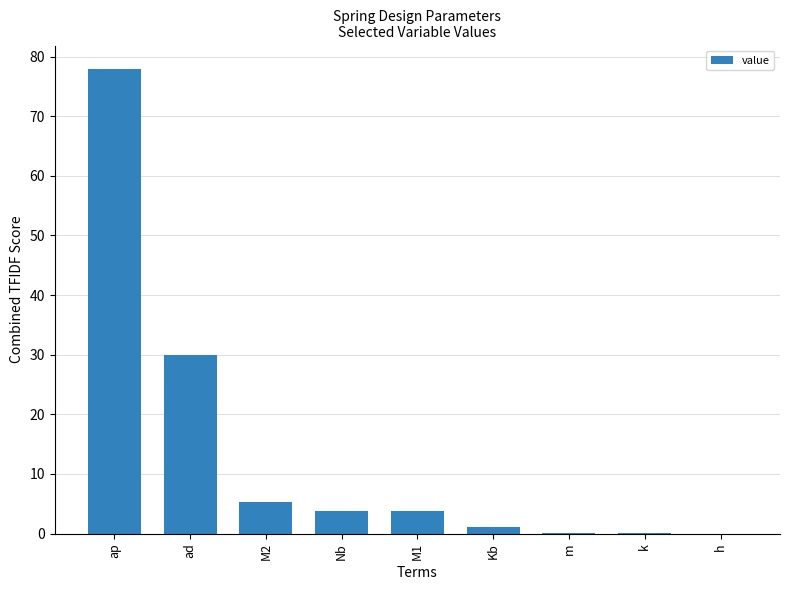

At which label is the value closest to 38?

ad